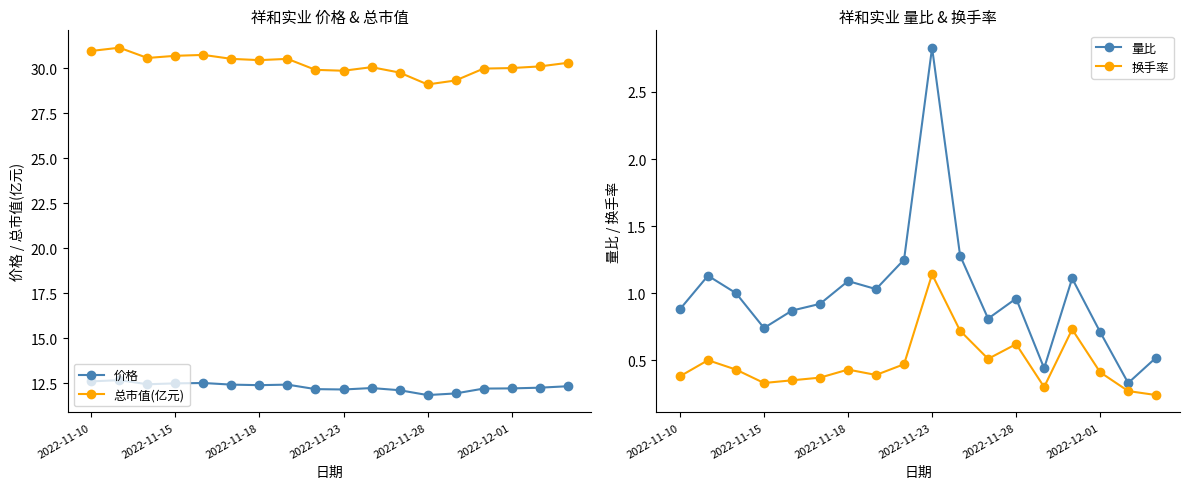

True or false: 量比 and 价格 cross at least once.

False